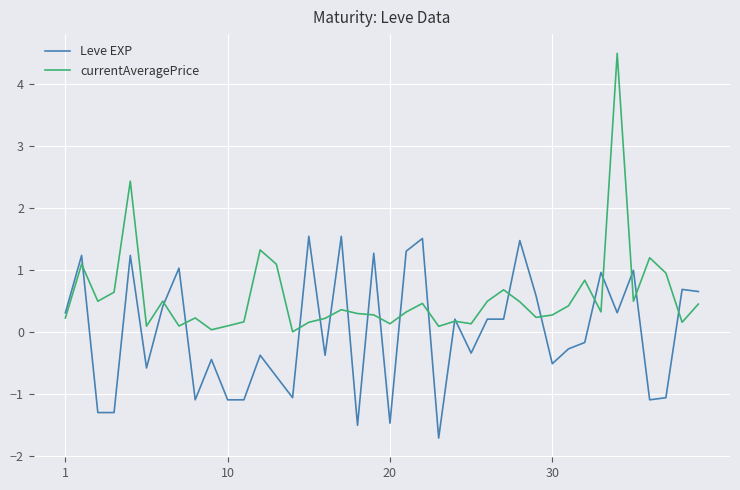

Rank the series by their average value, from lowest to highest.

Leve EXP, currentAveragePrice